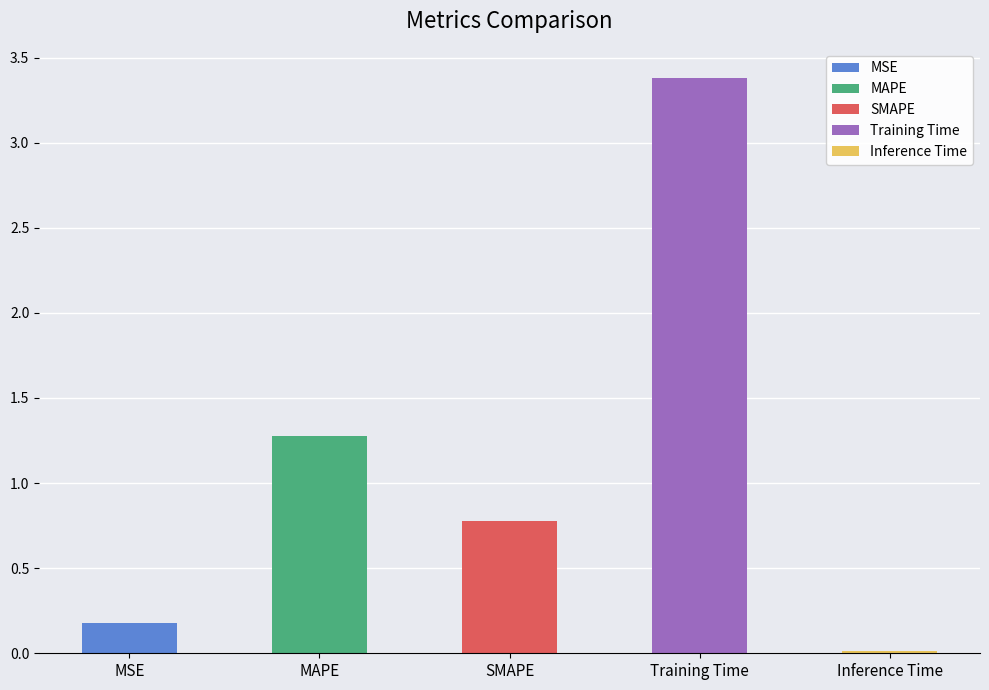

What is the sum of the values at SMAPE and MSE?

1.0